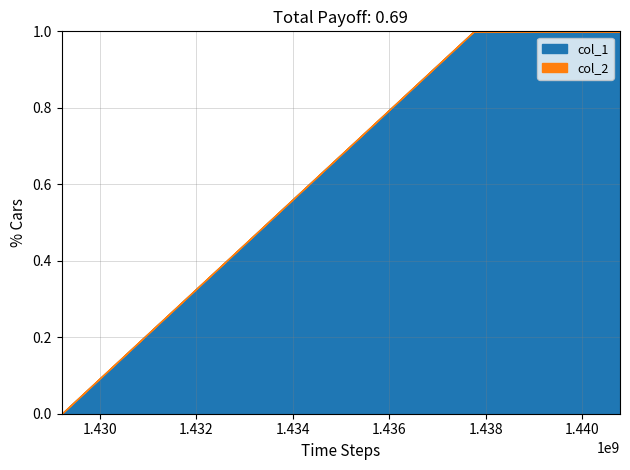

List the series in order of their peak value, lowest first.

col_2, col_1